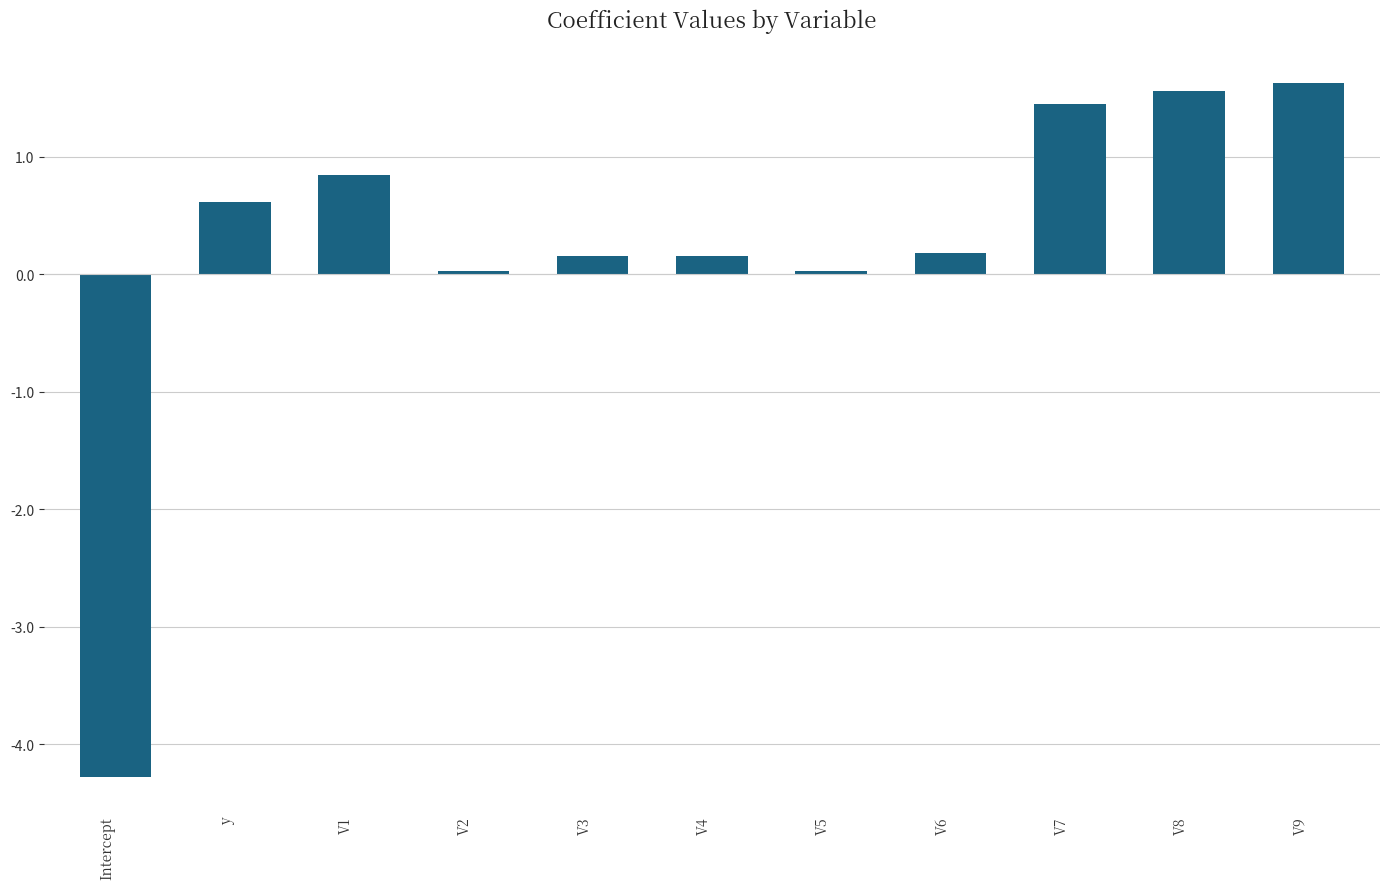

What is the approximate value at V8?

1.6